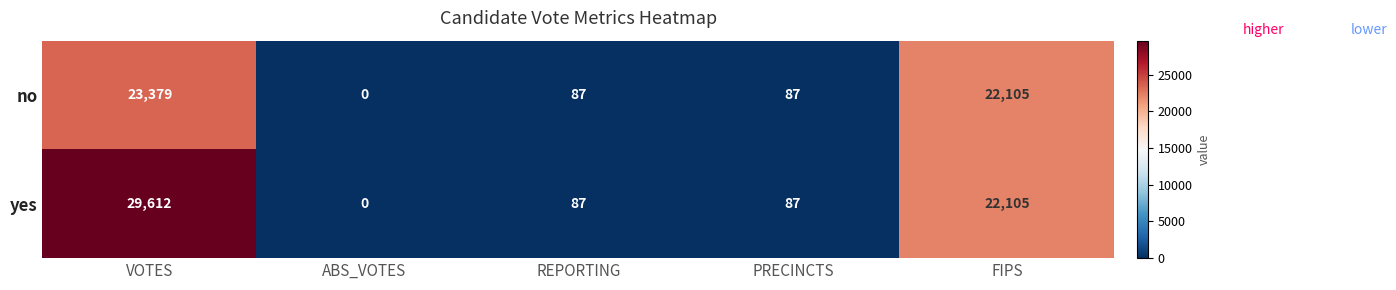

The value of no at FIPS is 22105. True or false?

True